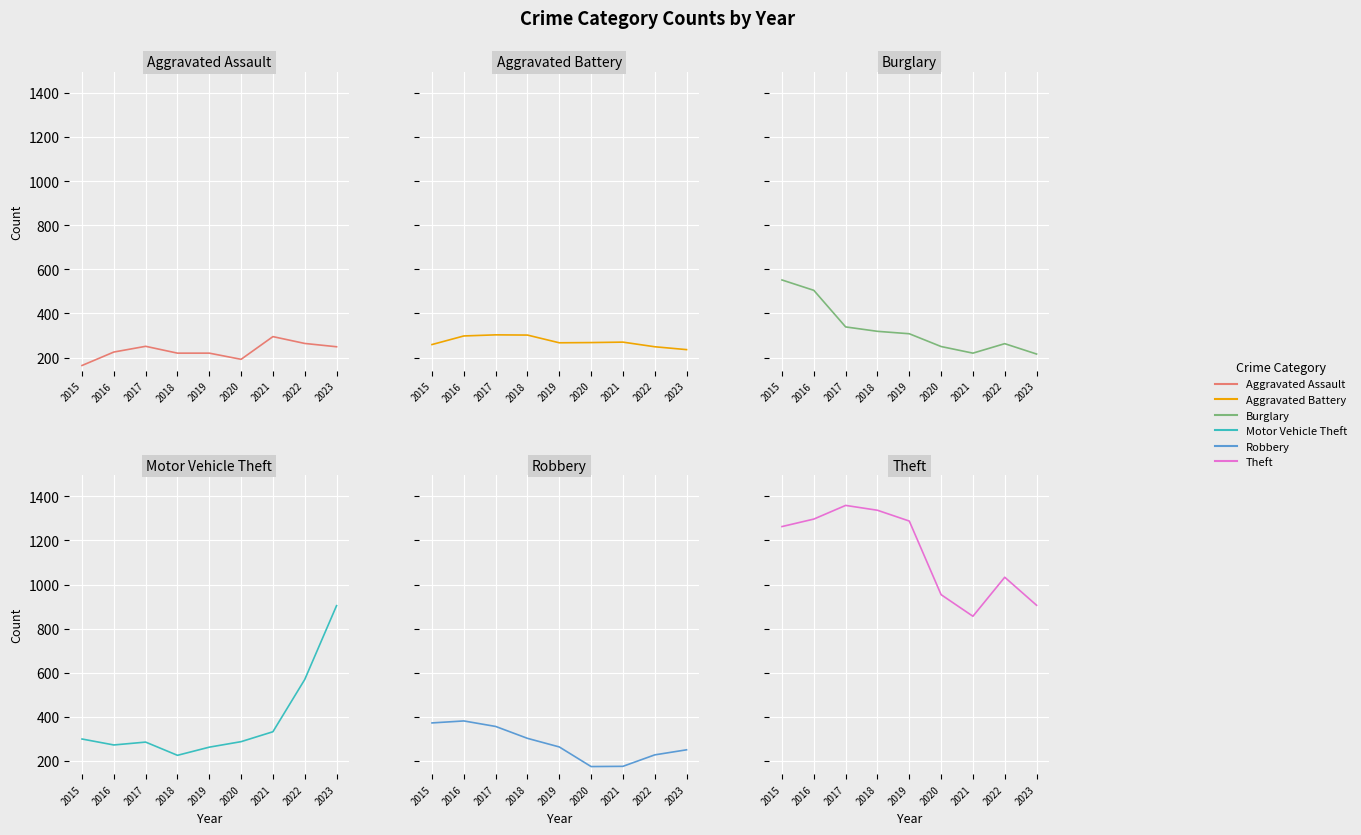

What is the average value of the Motor Vehicle Theft series?

382